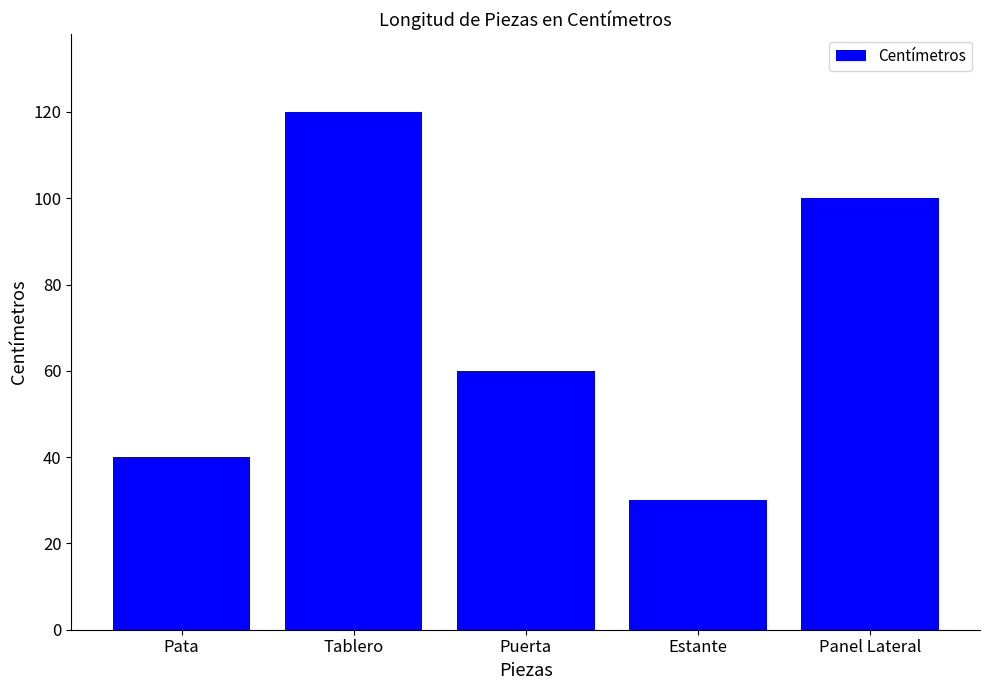

Reading right to left, extract all data points from this chart.

Panel Lateral=100	Estante=30	Puerta=60	Tablero=120	Pata=40